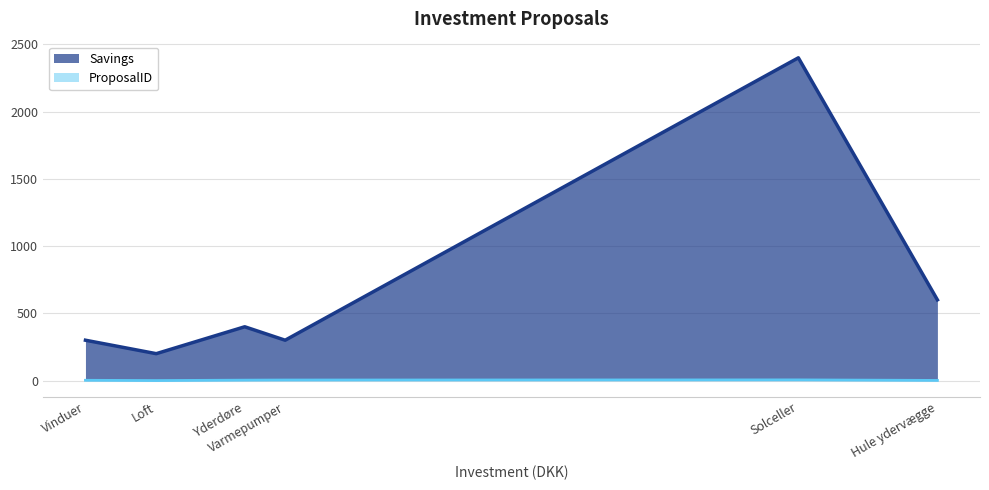

List the series in order of their peak value, highest first.

Savings, ProposalID